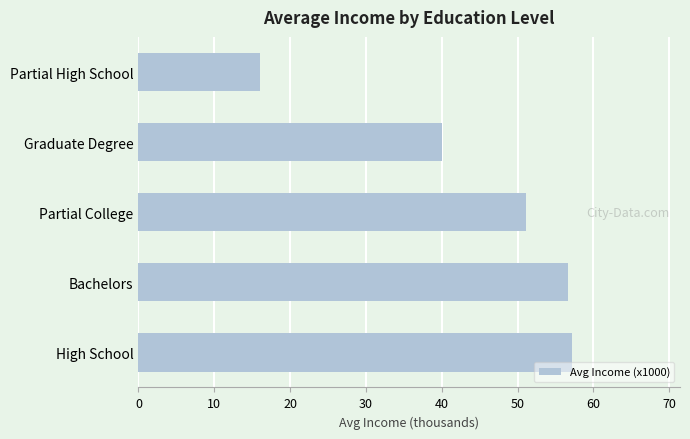

Where is the data nearest to the value 36?

Graduate Degree